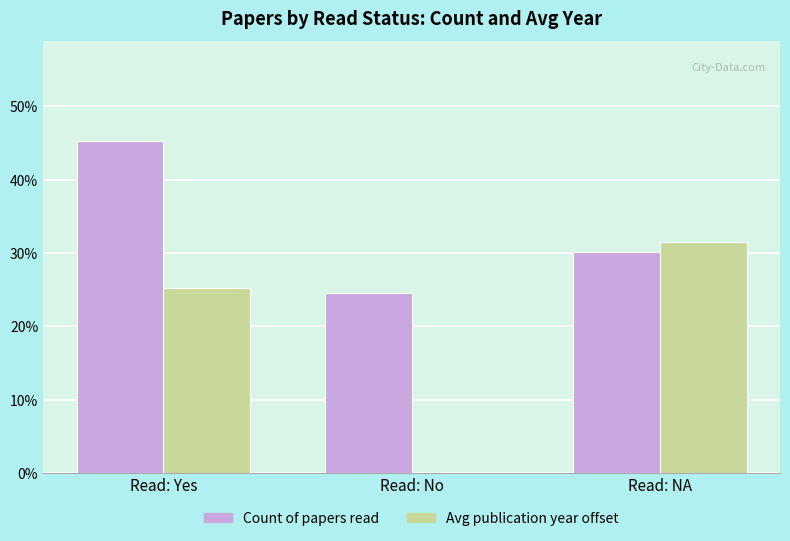

What is the sum of all Count of papers read values?

100.0